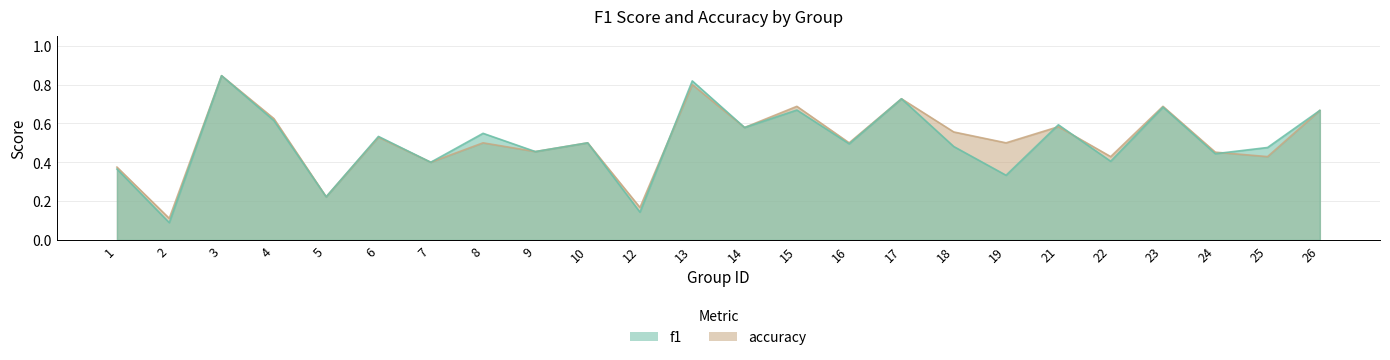

How many lines are shown in the chart?

2